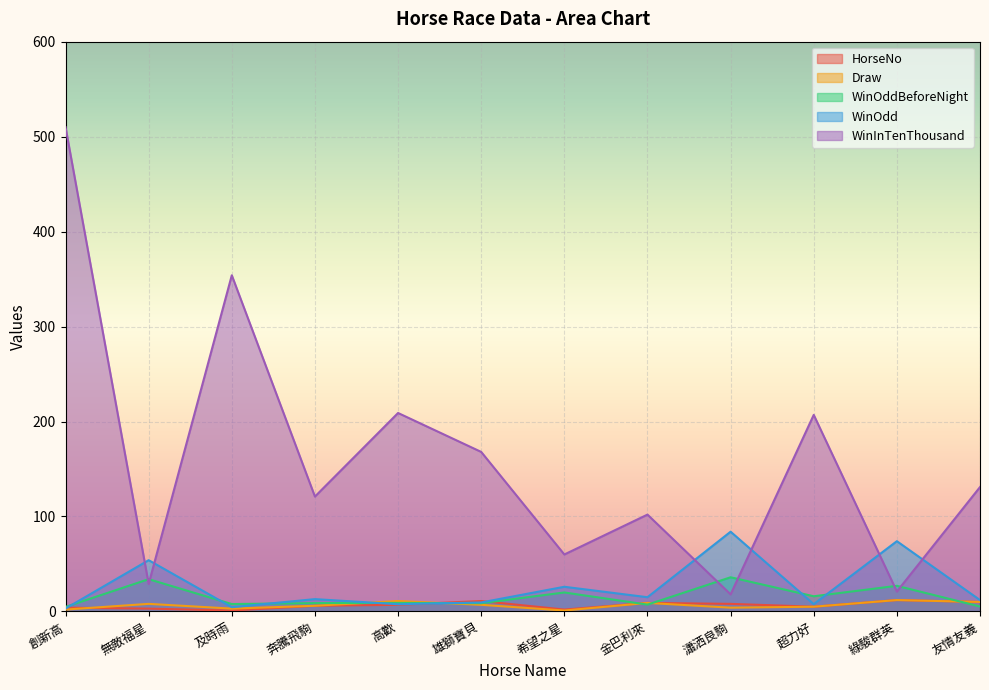

Which series has the largest range (max minus min)?

WinInTenThousand